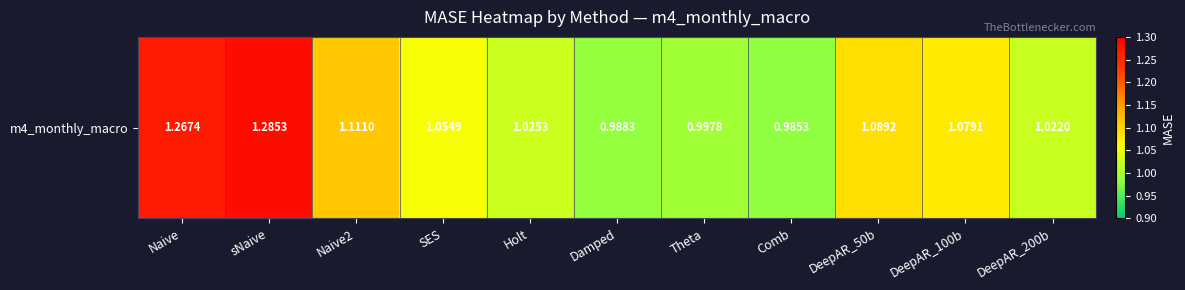

Is it true that the value at DeepAR_50b is 1.1?

True